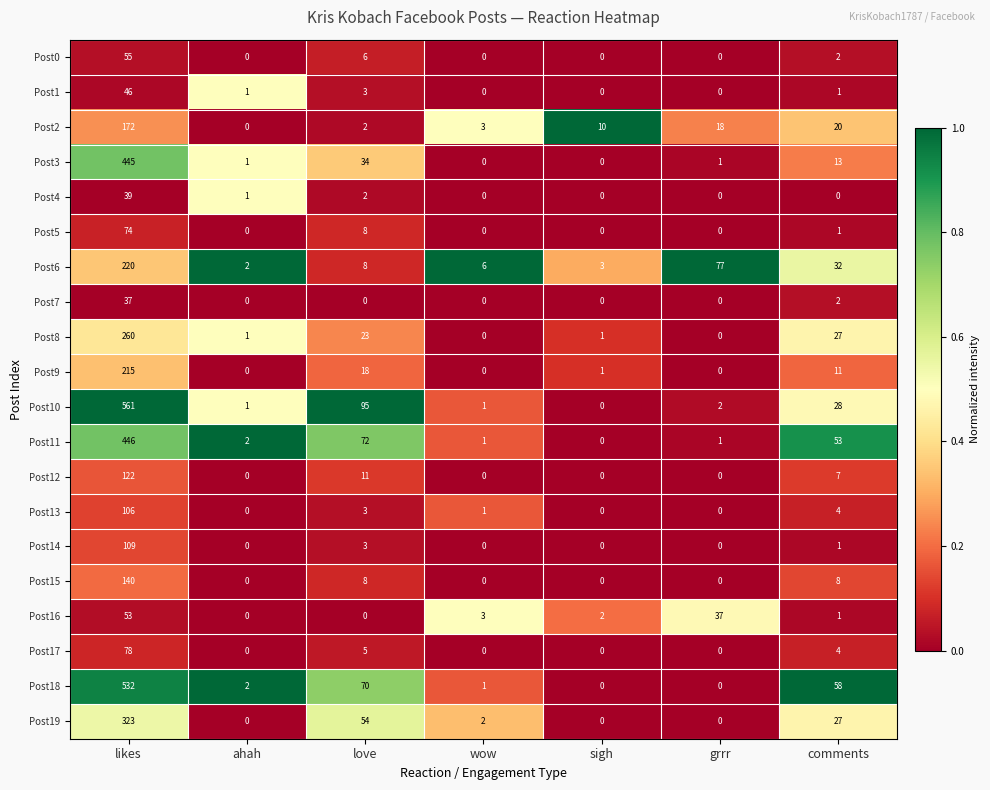

Which series has the widest spread of values?

Post10